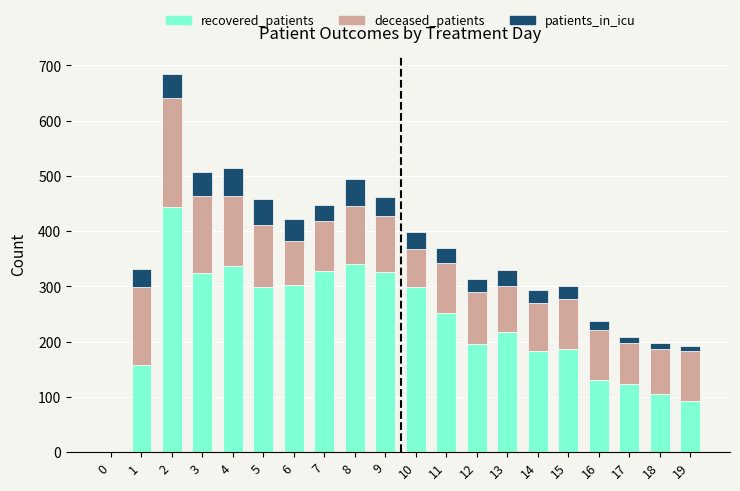

What is the sum of all recovered_patients values?

4649